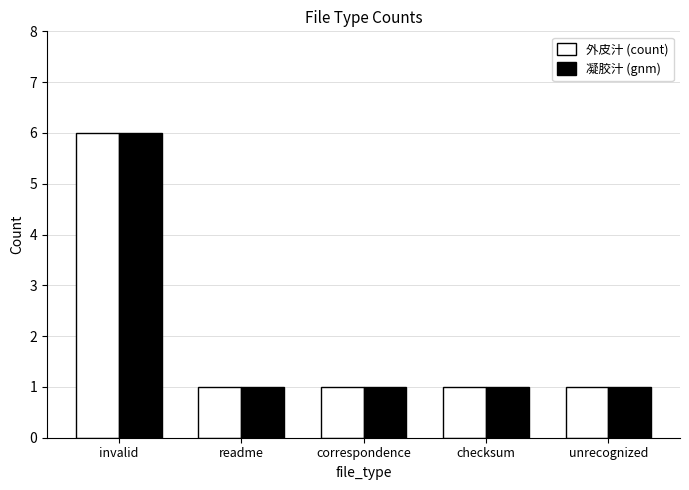

At which category is the sum across all series the highest?

invalid